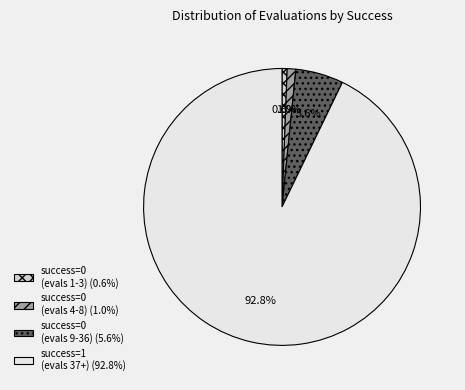

Count the number of slices in the pie.

4